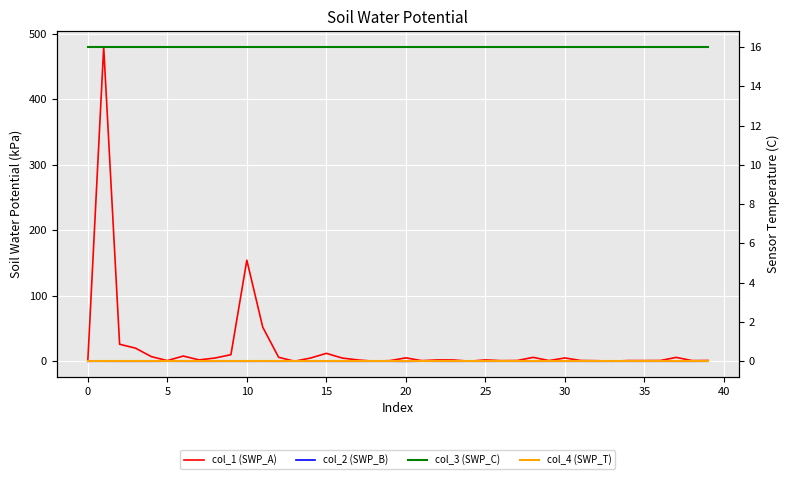

What is the label of the 15th point from the left?

14